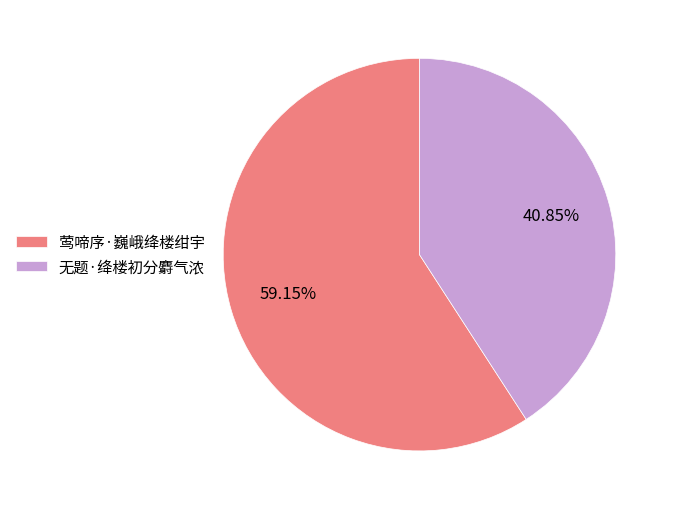

Rank the categories by value from highest to lowest.

莺啼序·巍峨绛楼绀宇, 无题·绛楼初分麝气浓